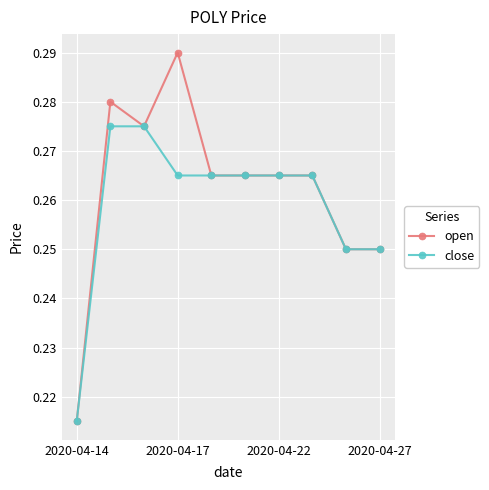

Count the open values in the range 0 to 1.

10